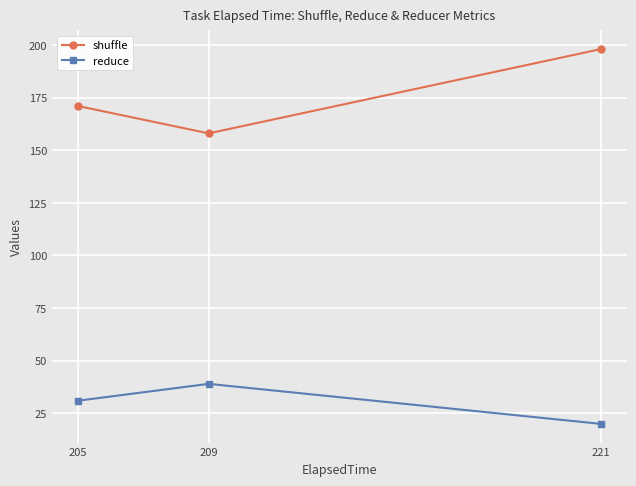

What is the total value across all series at 221?

218